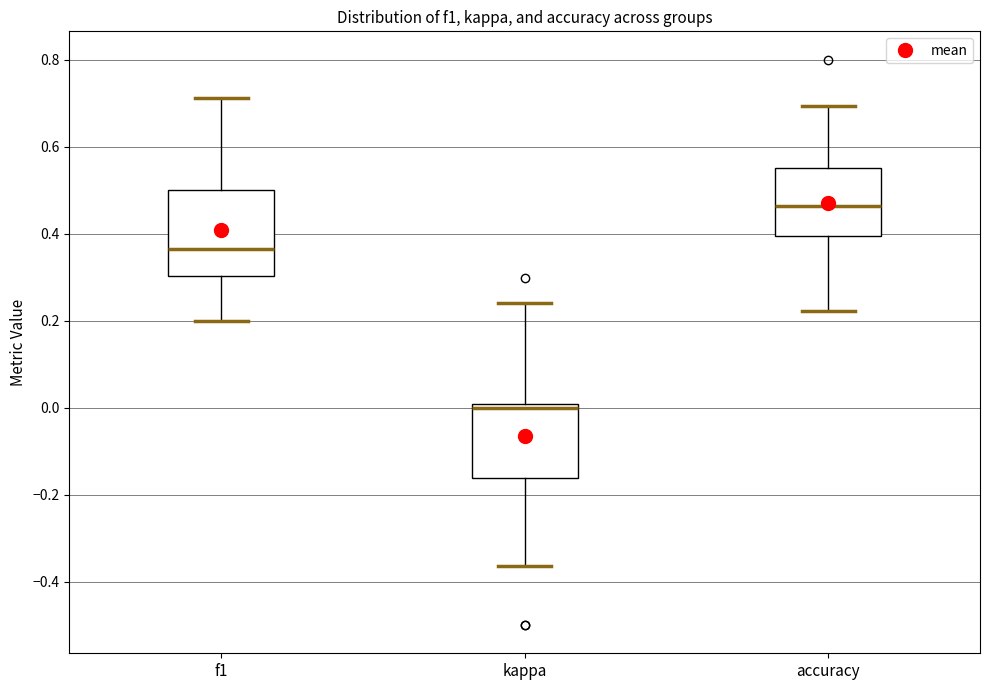

Reading left to right, transcribe this box plot: for each box, give where its median line is, the range the box spans, and where its two whiskers end, as read against the y-axis. The values are not printed on the chart, so give them approximately, as read against the axis.

f1: median 0.36, box 0.30 to 0.50, whiskers 0.20 to 0.72
kappa: median 0.00 (just below the box's upper edge), box -0.16 to 0.00, whiskers -0.36 to 0.24
accuracy: median 0.46, box 0.40 to 0.56, whiskers 0.22 to 0.70